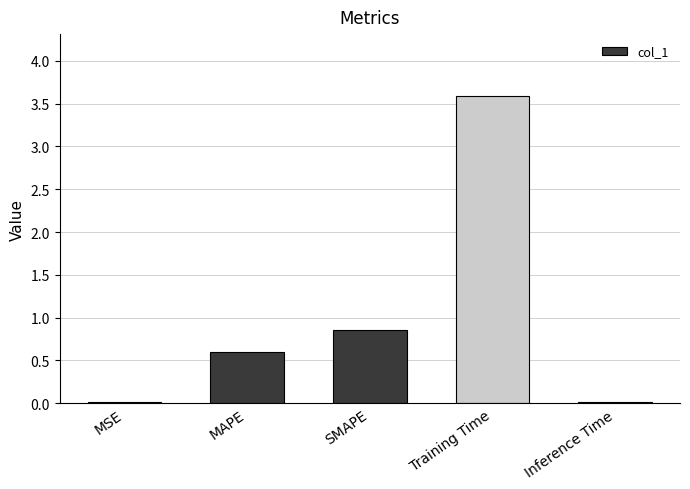

Where is the data nearest to the value 1?

SMAPE